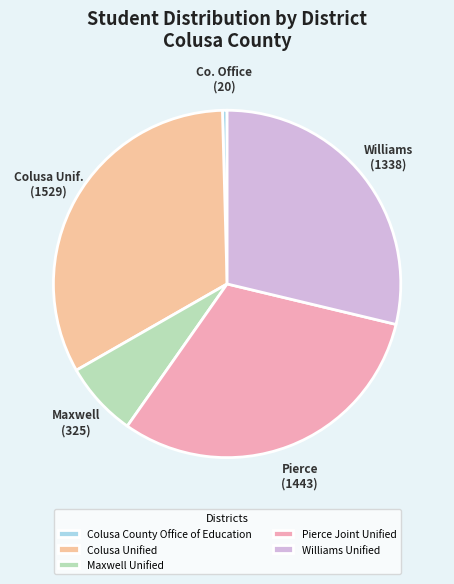

Rank the categories by value from highest to lowest.

Colusa Unified, Pierce Joint Unified, Williams Unified, Maxwell Unified, Colusa County Office of Education